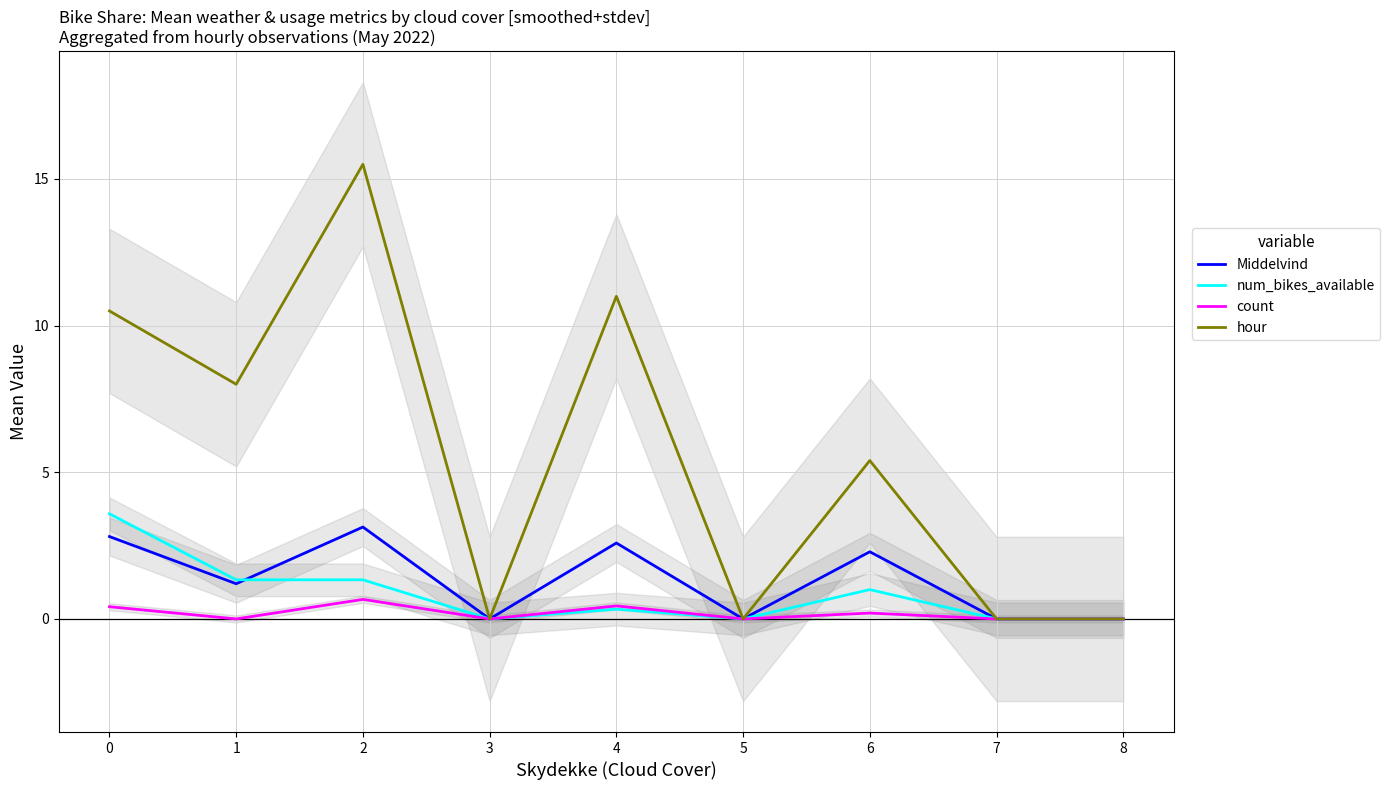

Which series has the largest range (max minus min)?

hour